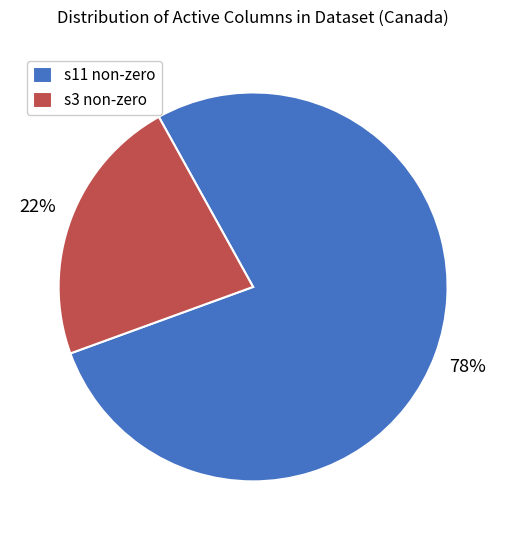

Does s11 non-zero account for over 50% of the chart?

Yes